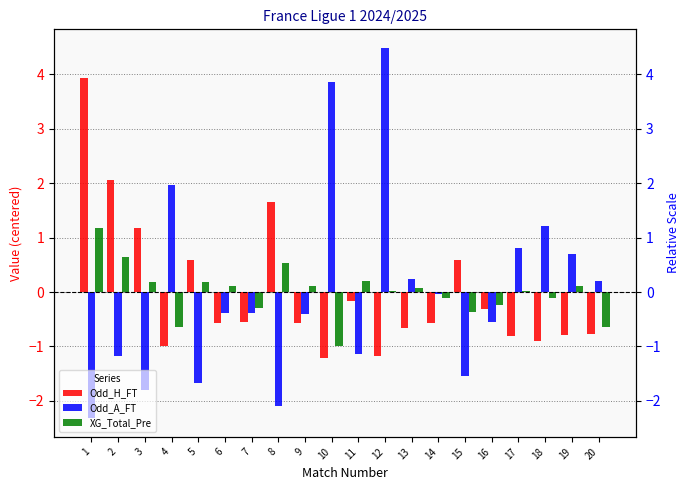

Is the value of XG_Total_Pre at 9 greater than the value of Odd_H_FT at 5?

No